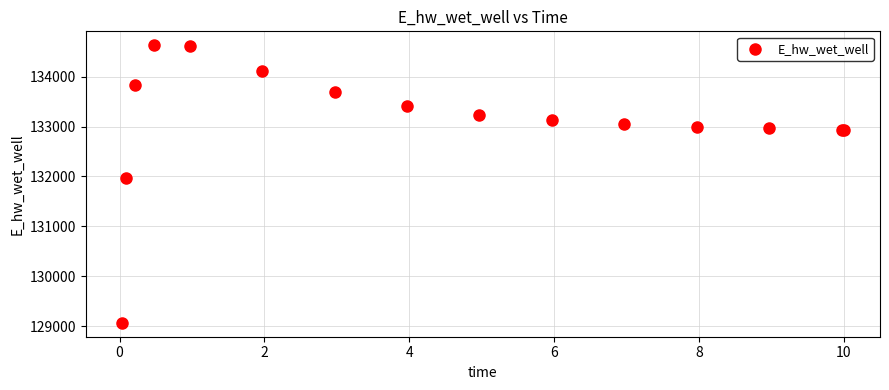

What Y value in the scatter plot is closest to 131849?

131970.1